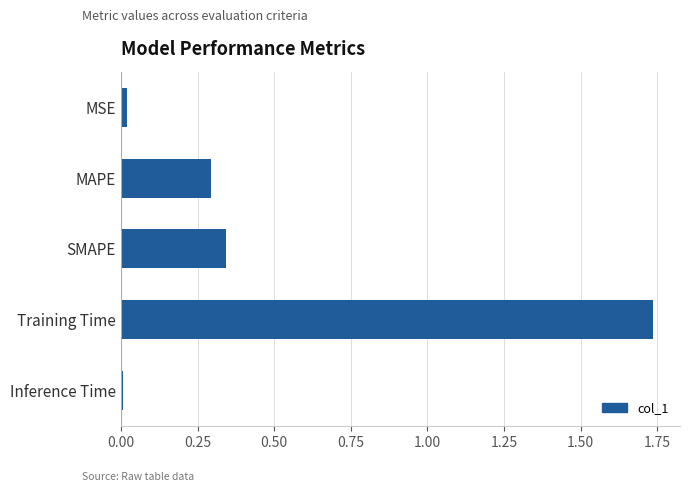

What is the label of the 3rd bar from the bottom?

SMAPE